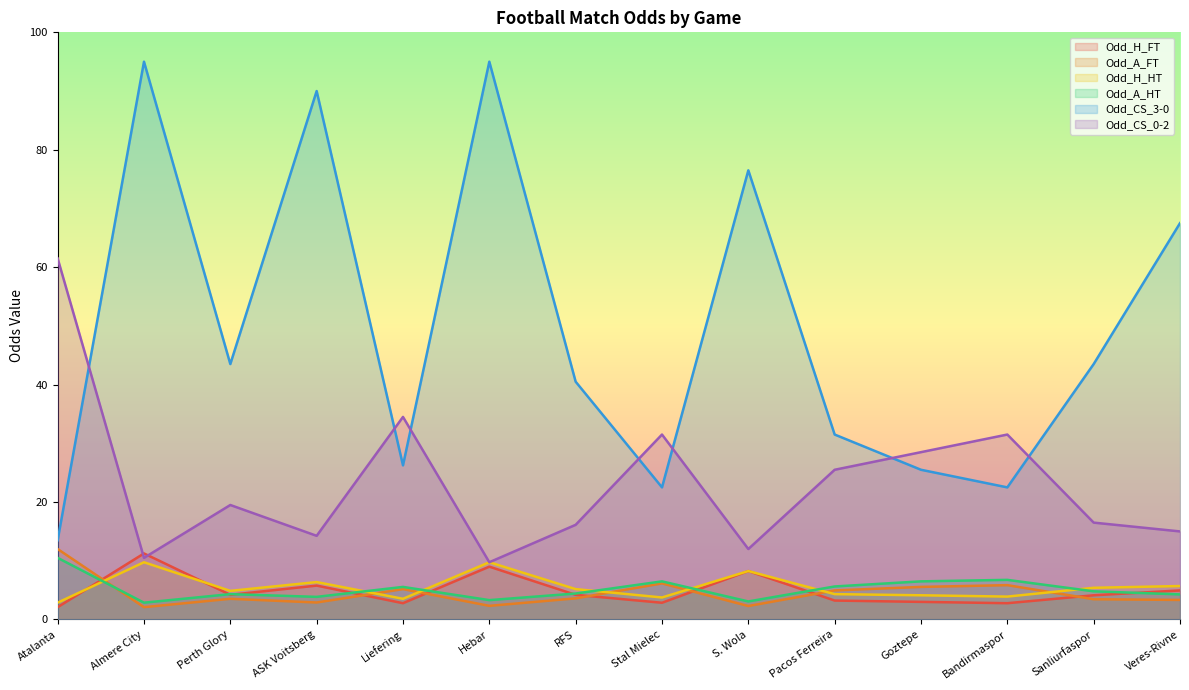

What is the label of the 13th point from the right?

Almere City